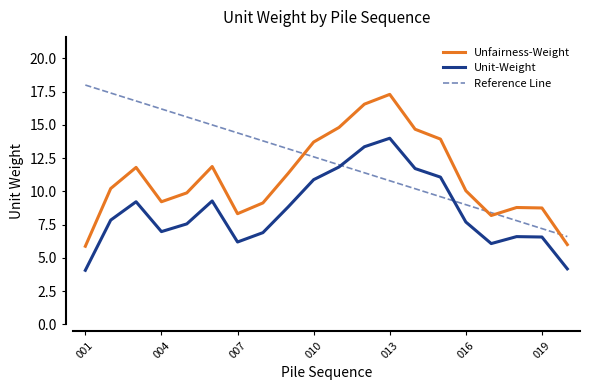

True or false: the data shows 1.4 at 007.

False